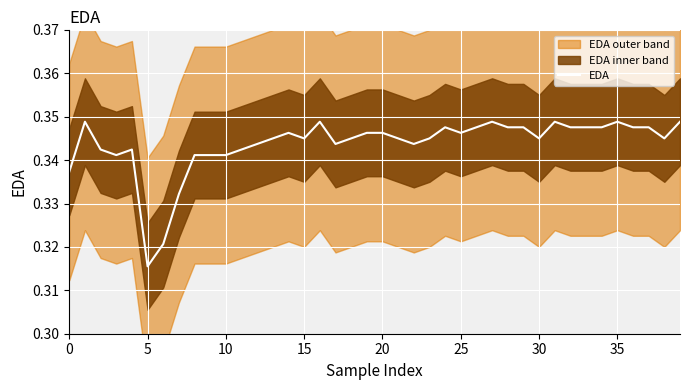

Which category has the lowest value in the EDA series?

5